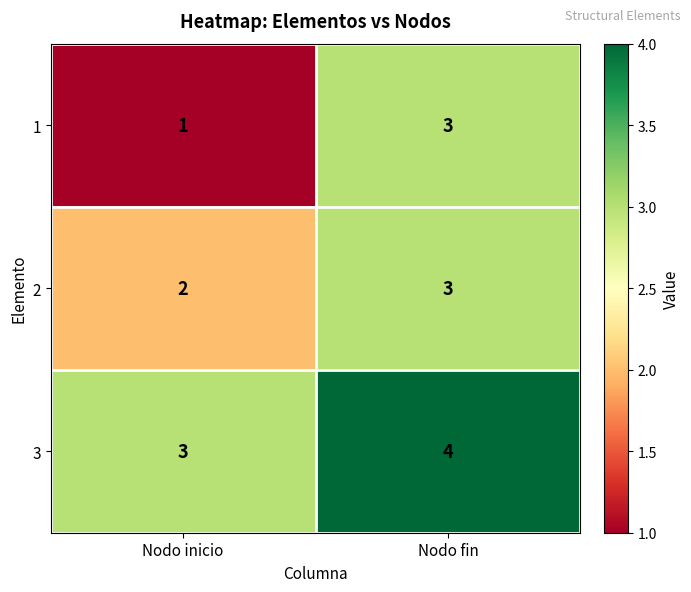

List the series in order of their overall mean, lowest first.

1, 2, 3